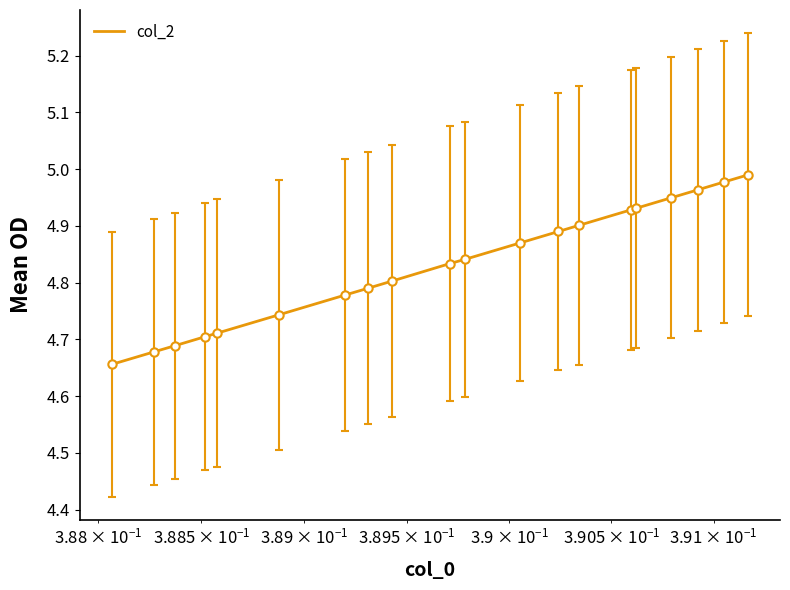

What is the difference between the maximum and minimum values?

0.3